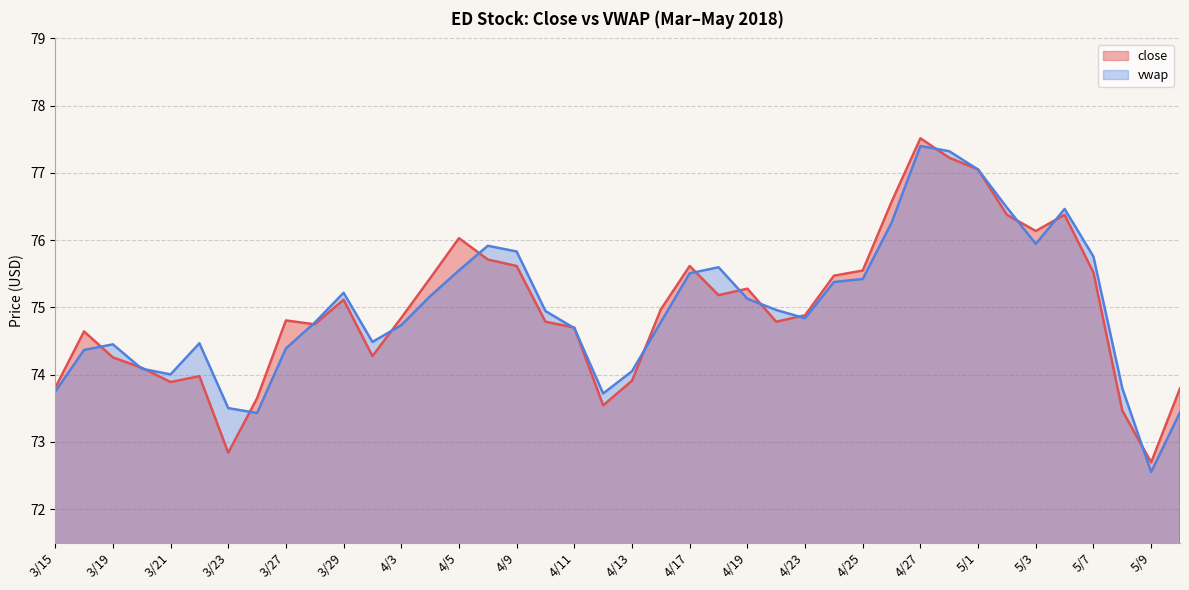

What is the difference between the highest and lowest values at 4/24?

0.1